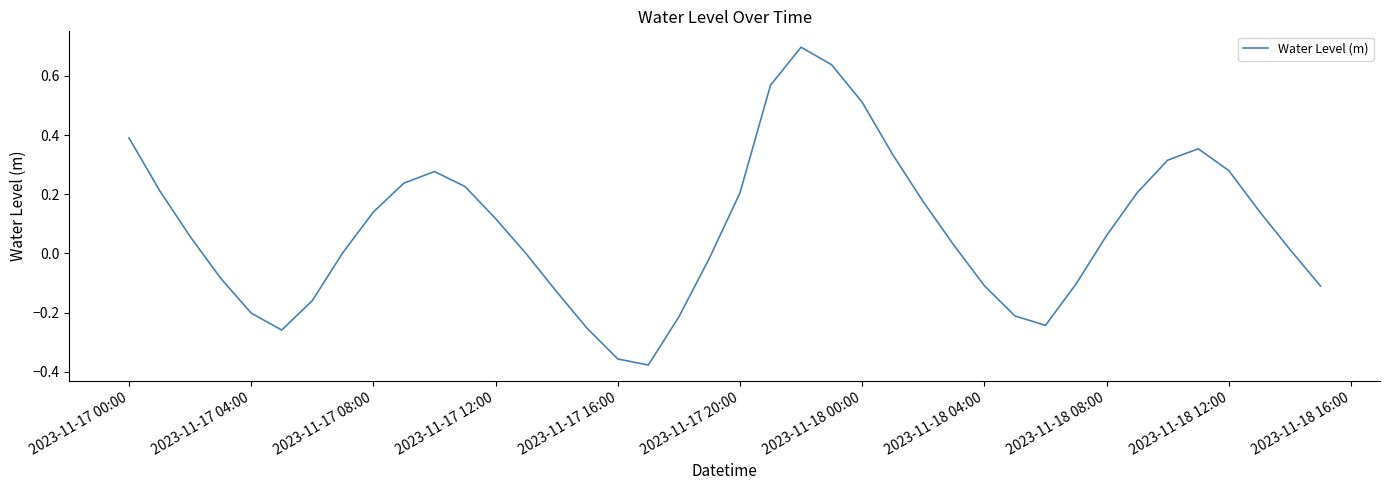

What is the maximum value shown in the chart?

0.7